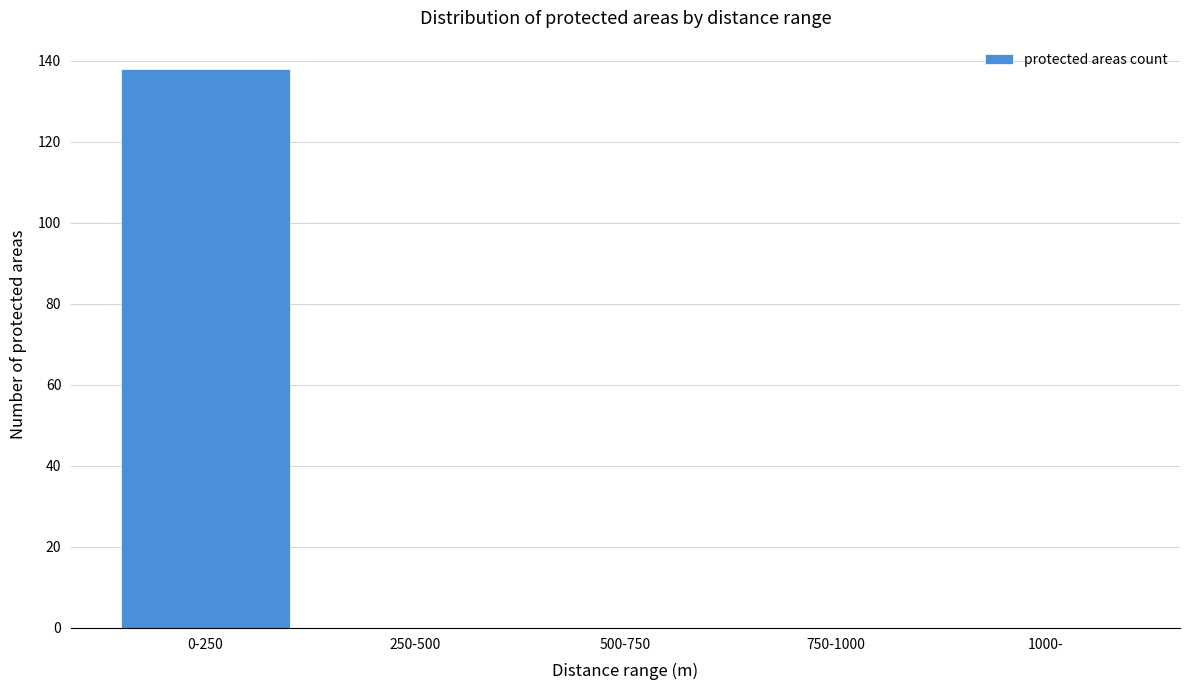

Reading right to left, what are all the values shown in this chart?

1000-=0	750-1000=0	500-750=0	250-500=0	0-250=138